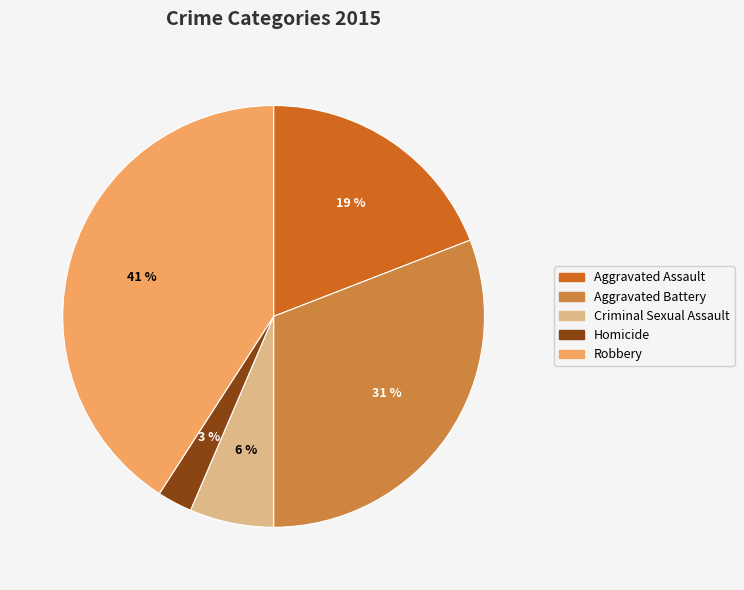

Does Robbery account for over 50% of the chart?

No